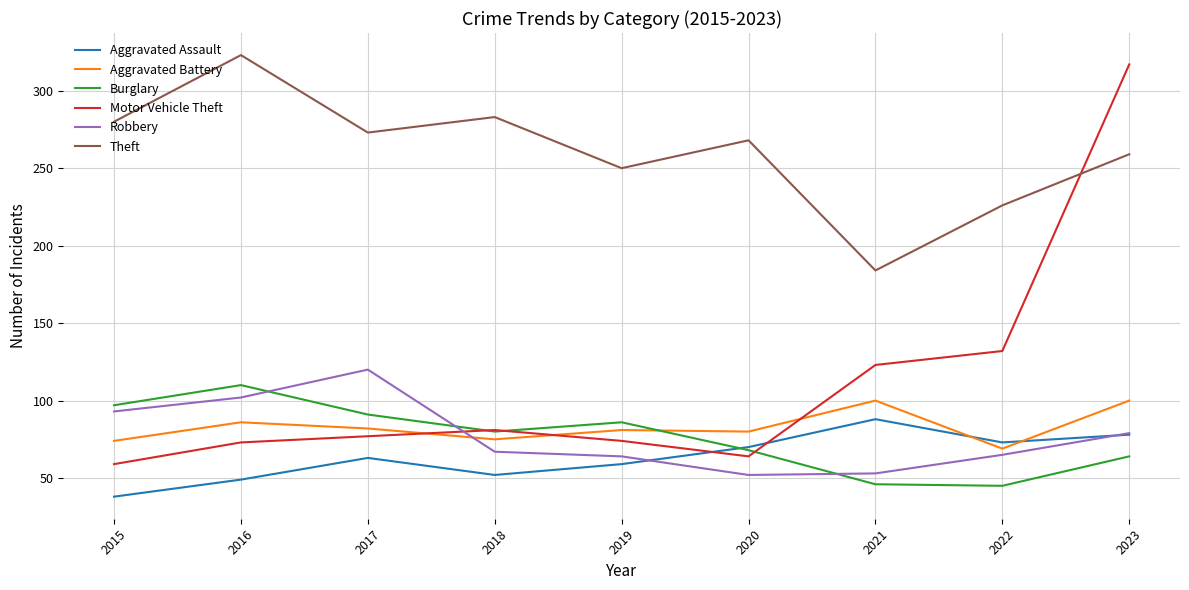

How many lines are shown in the chart?

6